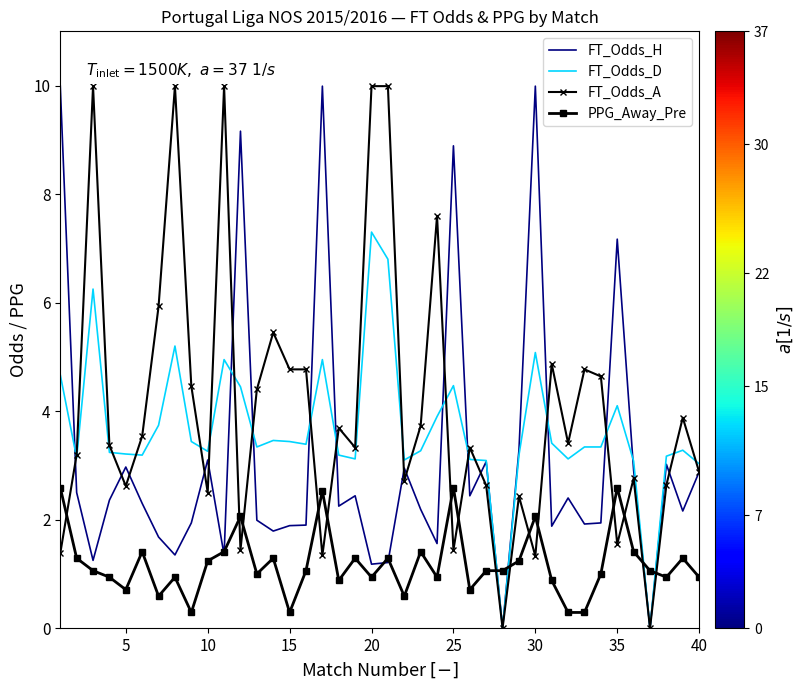

True or false: PPG_Away_Pre and FT_Odds_D cross at least once.

True